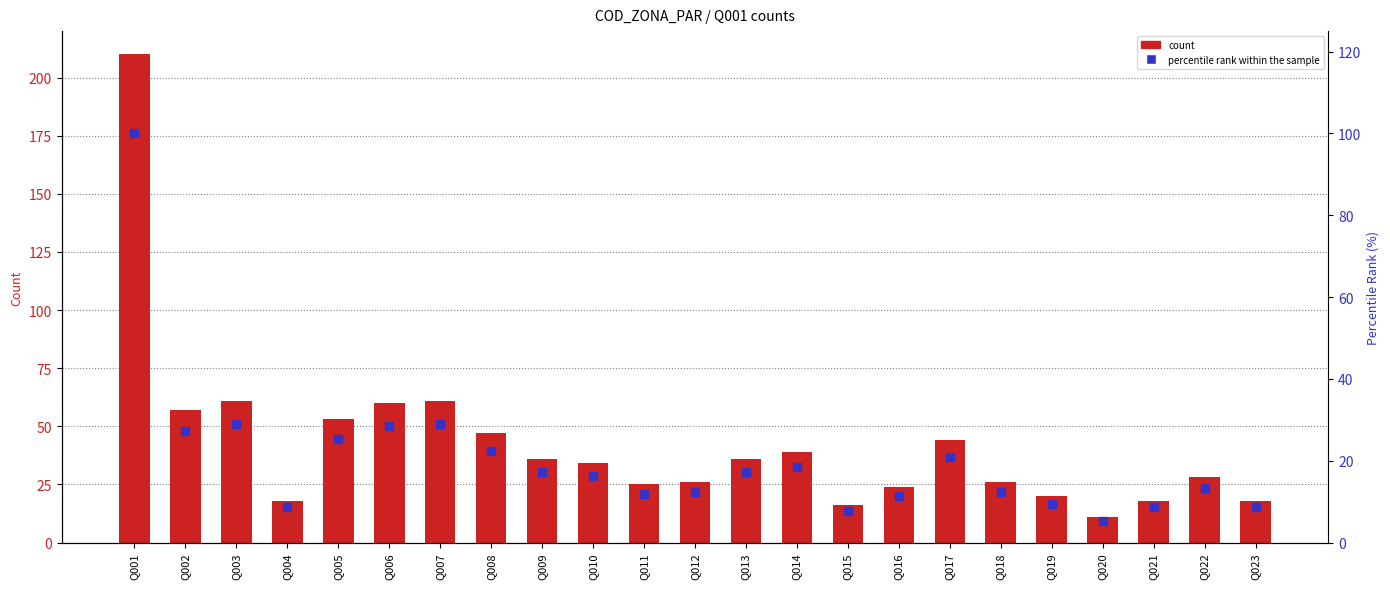

Which series reaches the minimum Y coordinate?

percentile rank within the sample